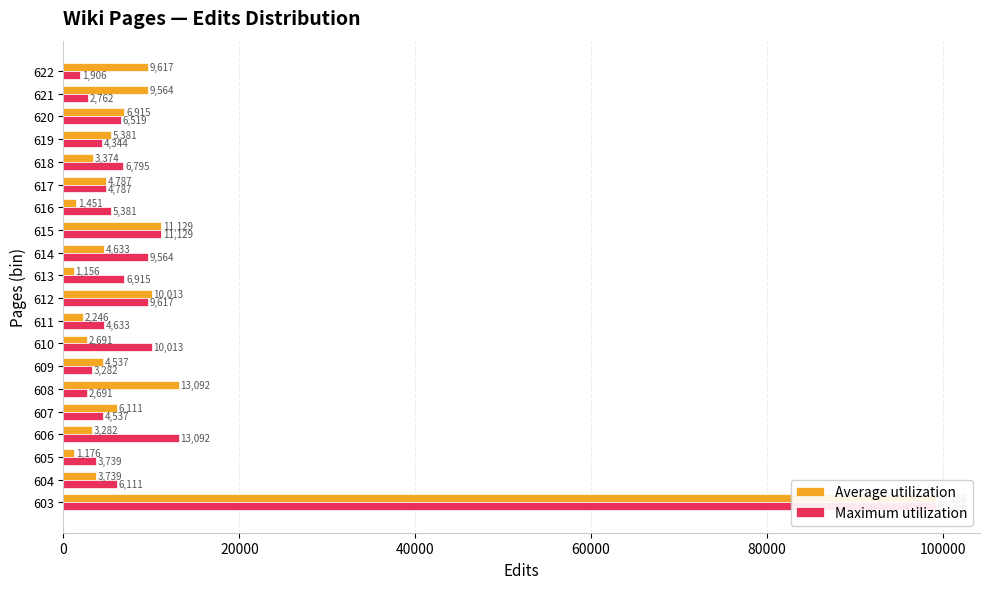

How many data points in Maximum utilization are above 6111?

9